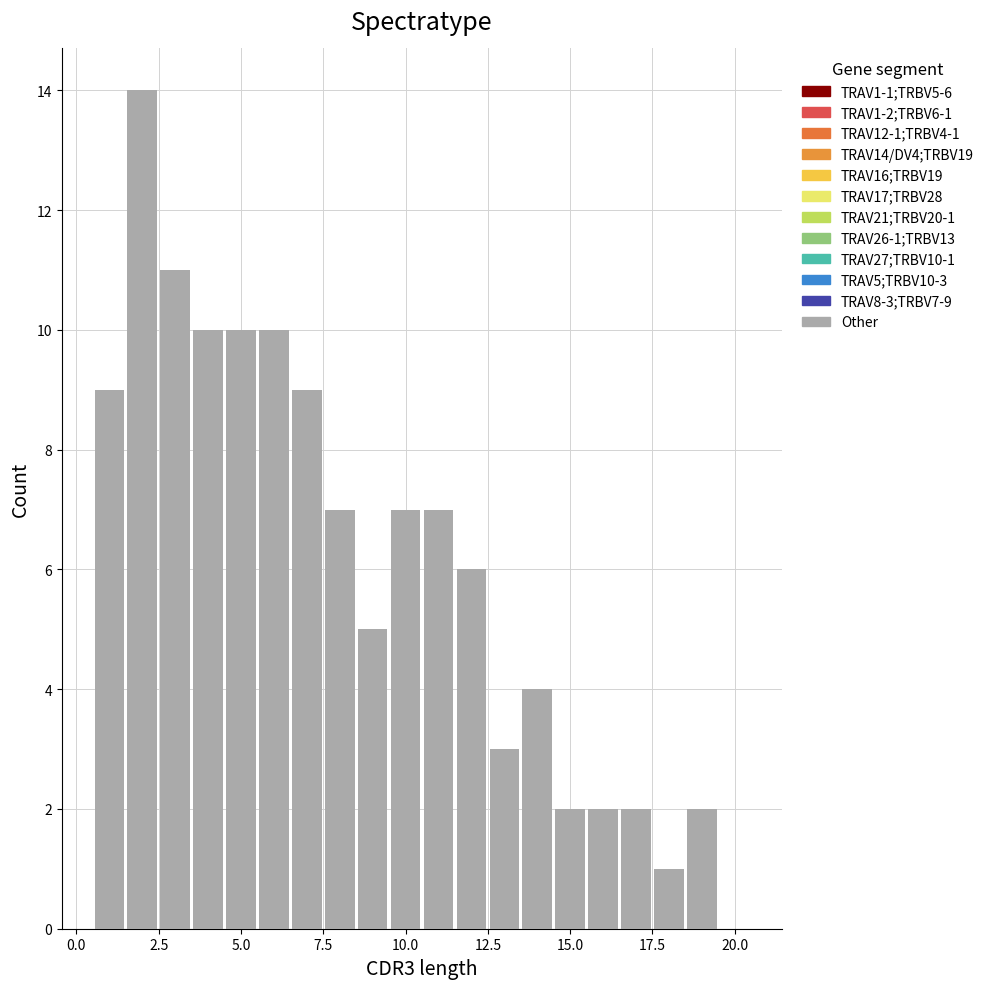

Read against the x-axis, roughly where is the centre of the tallest bar?

2.0